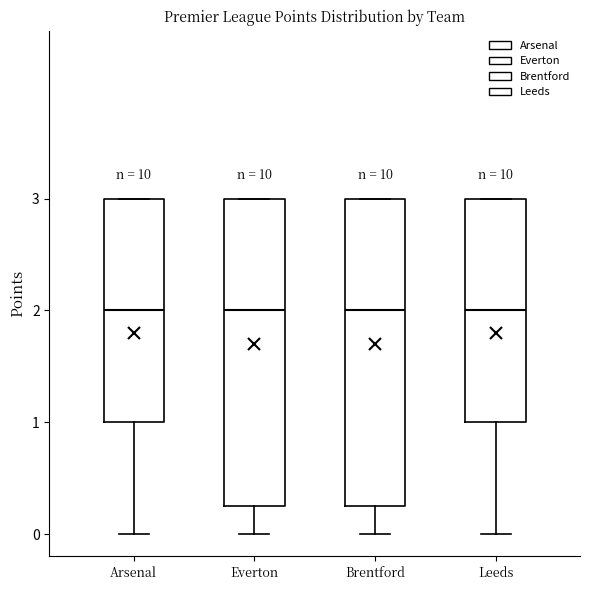

Reading left to right, transcribe this box plot: for each box, give where its median line is, the range the box spans, and where its two whiskers end, as read against the y-axis. The values are not printed on the chart, so give them approximately, as read against the axis.

Arsenal: median 2.0, box 1.0 to 3.0, whiskers 0.0 to 3.0
Everton: median 2.0, box 0.3 to 3.0, whiskers 0.0 to 3.0
Brentford: median 2.0, box 0.3 to 3.0, whiskers 0.0 to 3.0
Leeds: median 2.0, box 1.0 to 3.0, whiskers 0.0 to 3.0